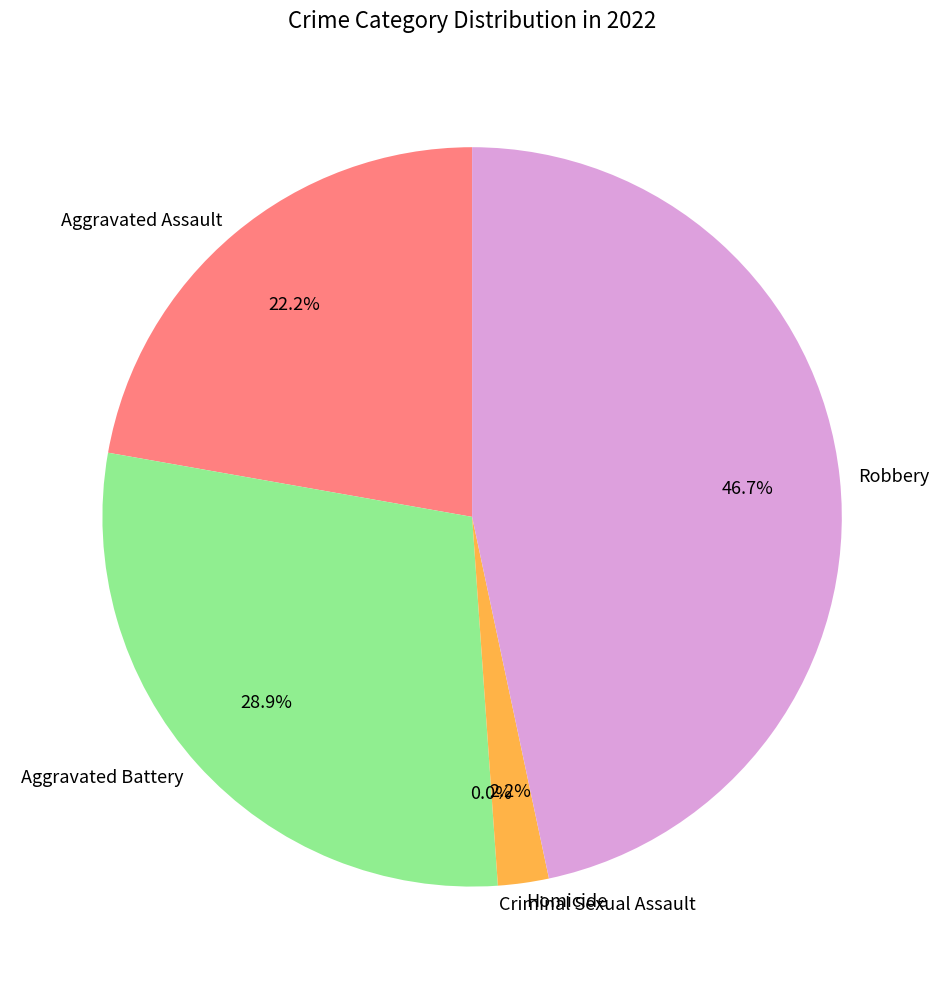

To the nearest percent, what is the difference between the Homicide and Aggravated Assault slice percentages?

20%